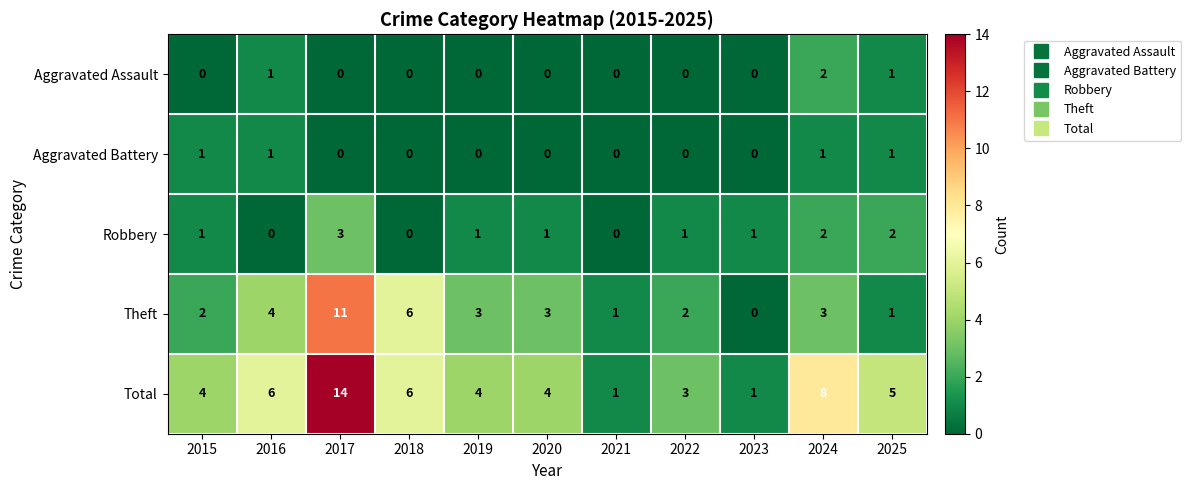

True or false: Aggravated Assault has a value of 0 at 2021.

True